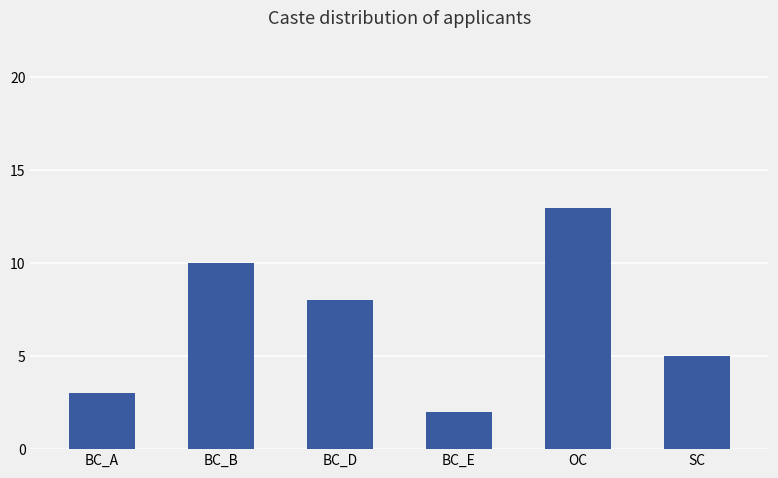

Reading left to right, extract all data points from this chart.

3	10	8	2	13	5